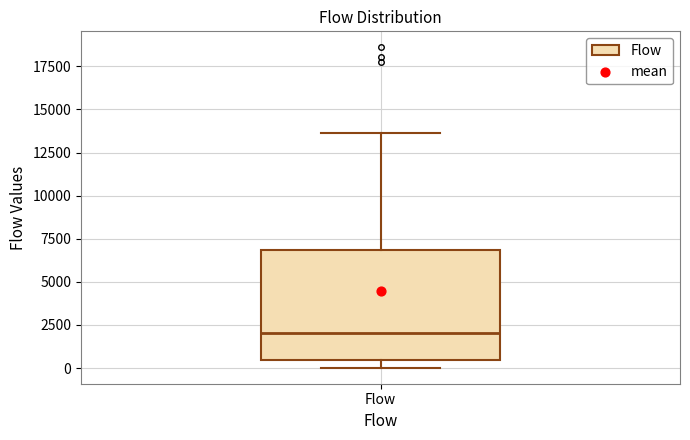

Where does the median line of the box for Flow sit on the y-axis? The values are not printed on the chart, so give them approximately, as read against the axis.

2000